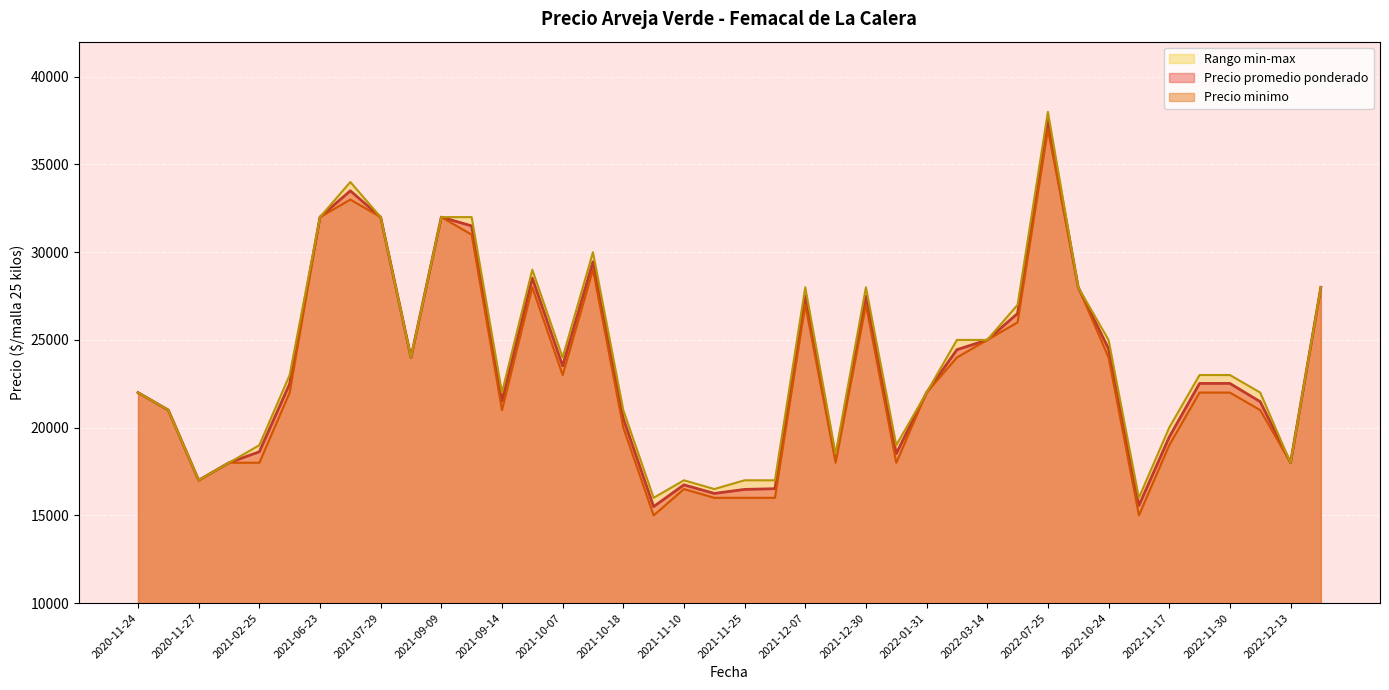

What is the difference between the maximum and minimum values in the Precio promedio ponderado series?

22056